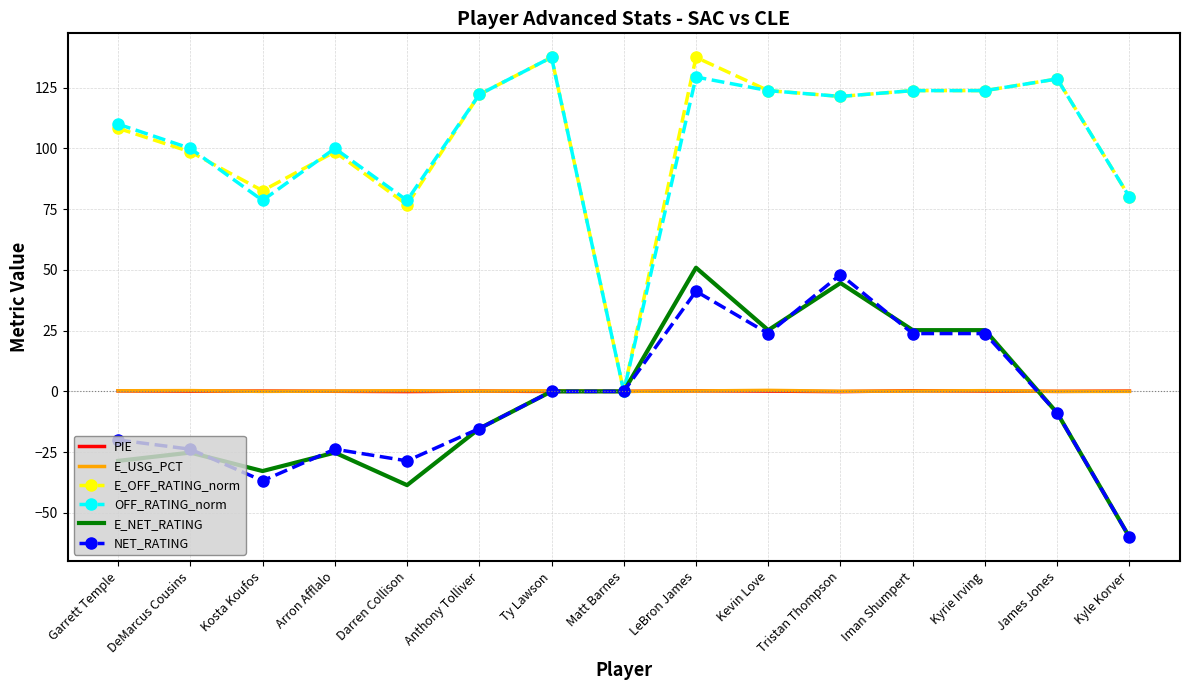

What is the minimum value shown in the chart?

-60.0